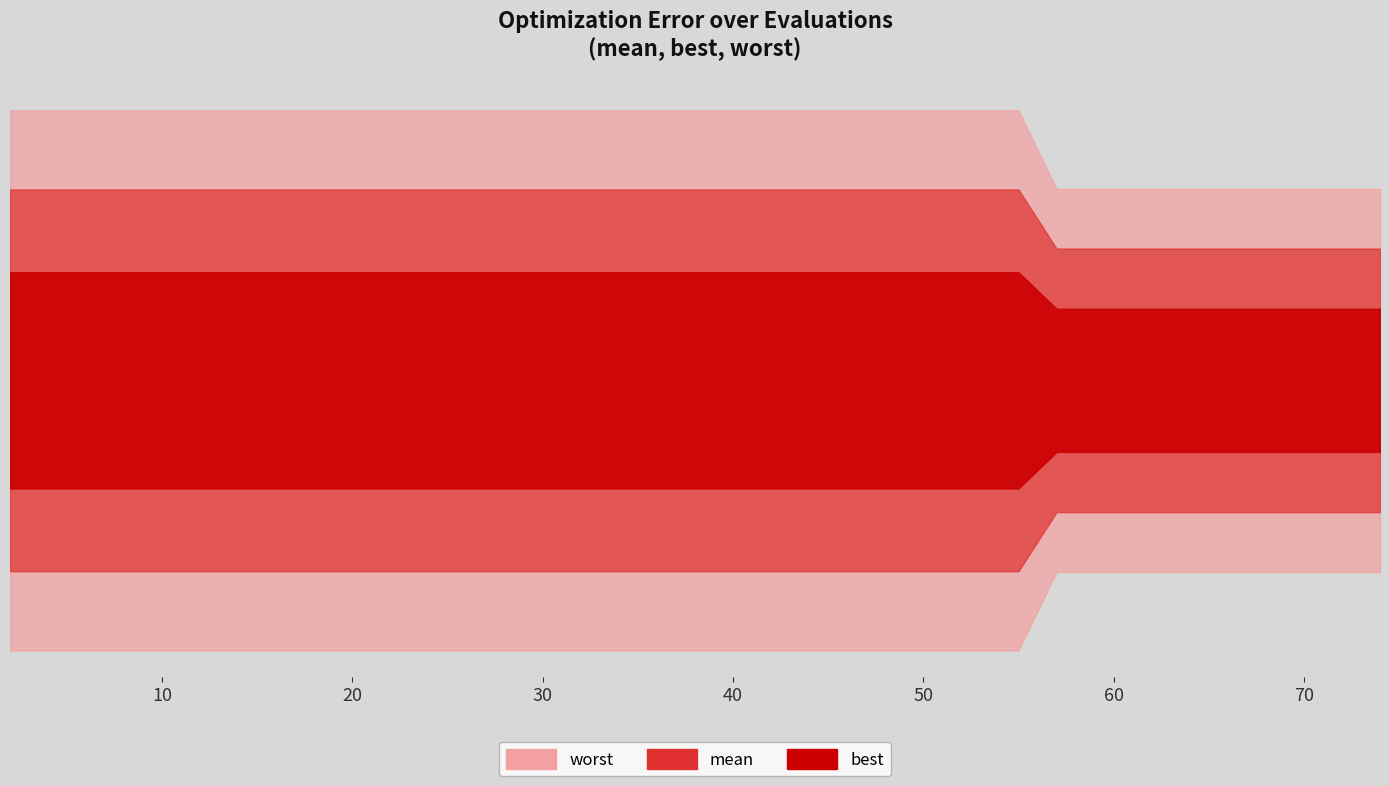

Which series changed the most between 8 and 57?

worst